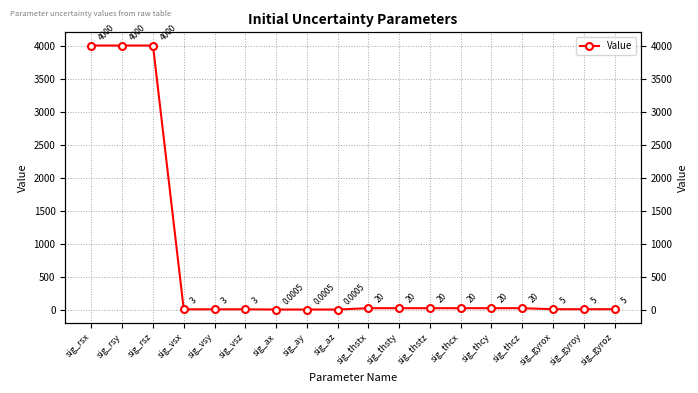

Does the chart have visible grid lines?

Yes